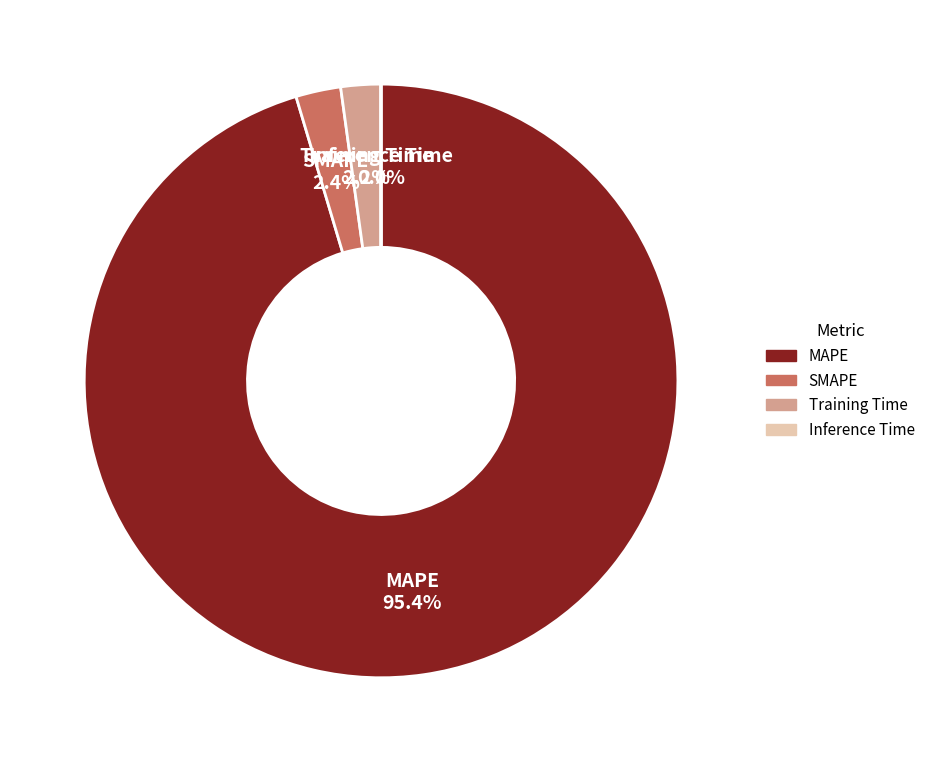

To the nearest percent, what portion does SMAPE represent?

2%